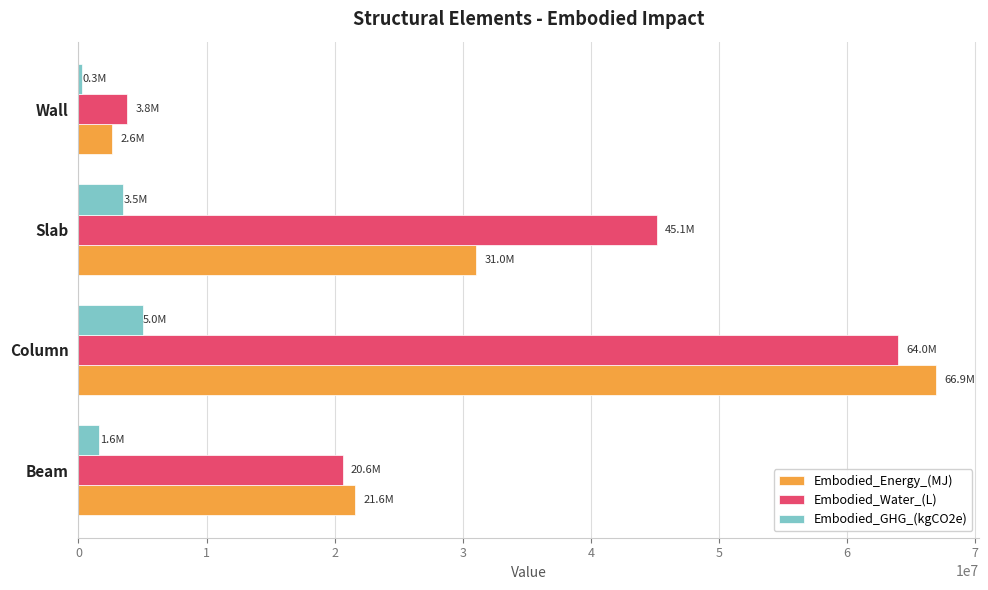

What are all the series names shown in the legend?

Embodied_Energy_(MJ), Embodied_Water_(L), Embodied_GHG_(kgCO2e)